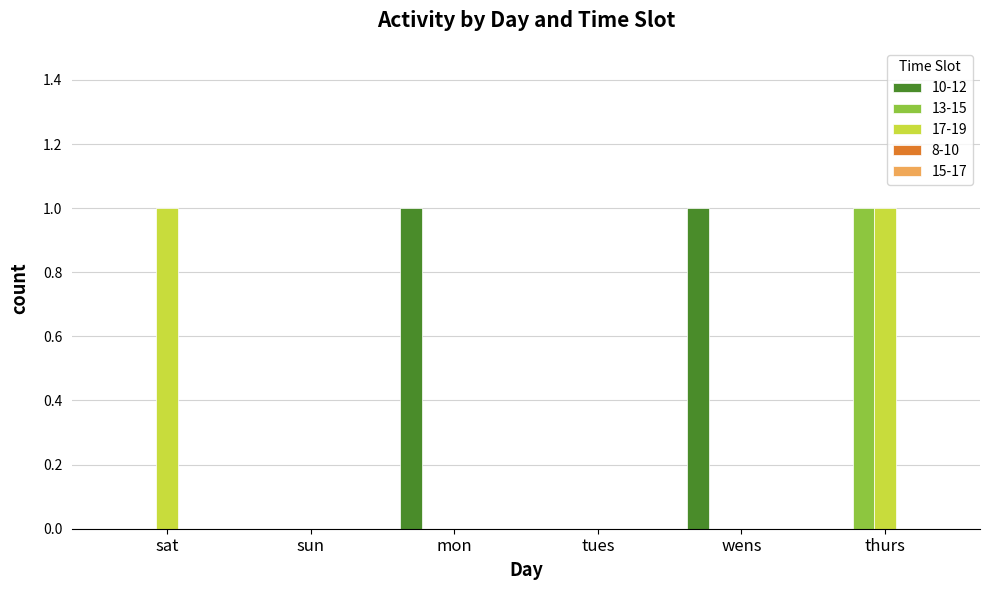

Is it true that 17-19 equals 0 at wens?

True